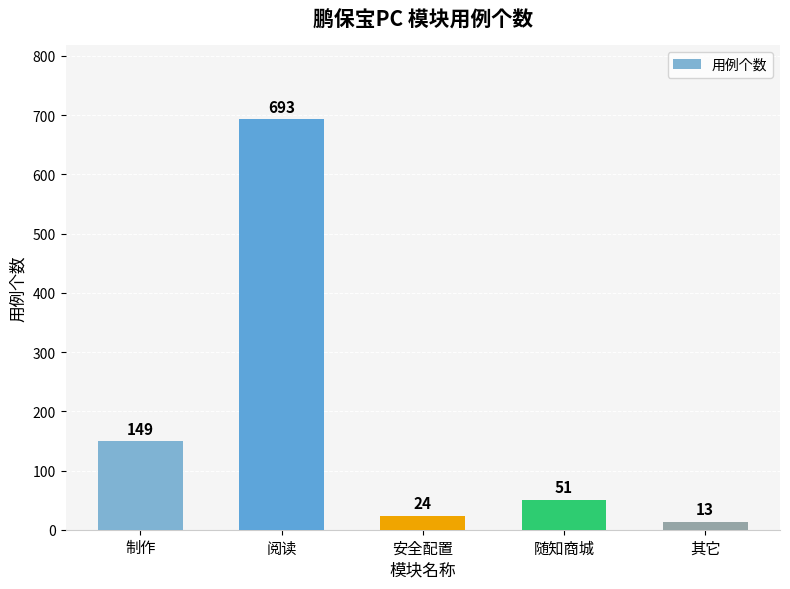

What is the minimum value shown in the chart?

13